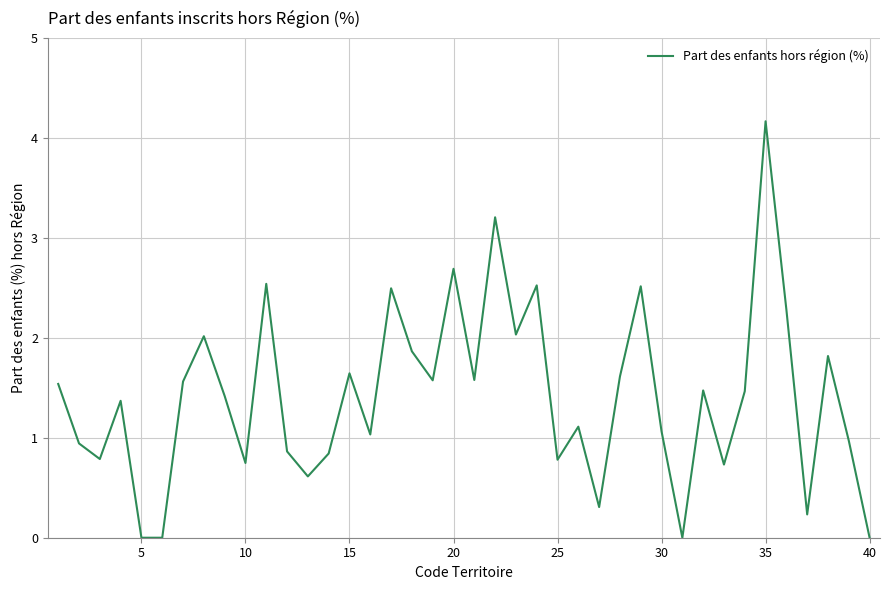

How many lines are shown in the chart?

1